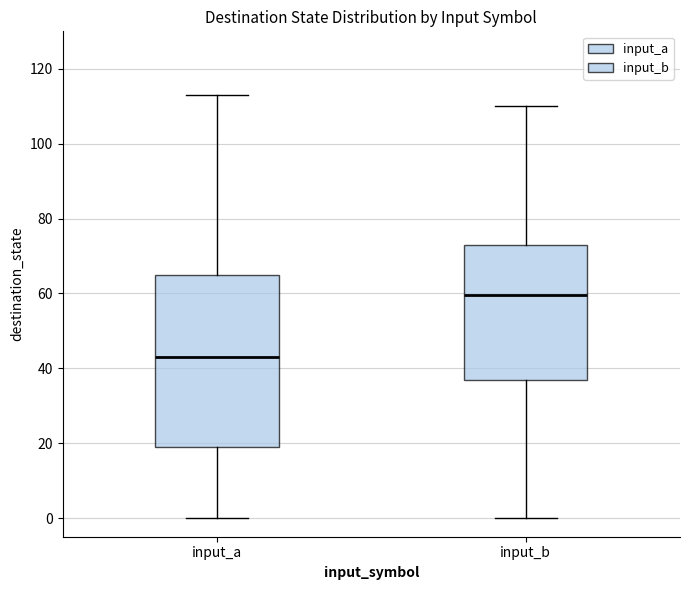

Which box's median line is the lowest?

input_a